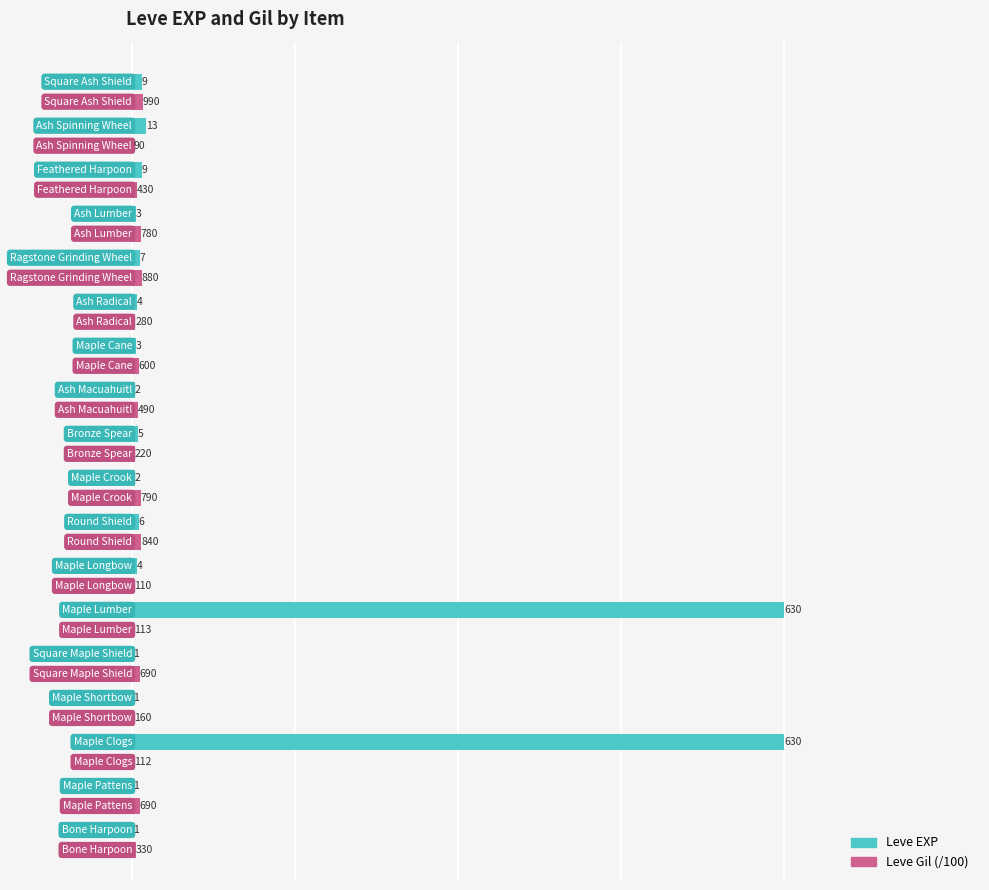

What is the highest value of the Leve EXP series?

630.0